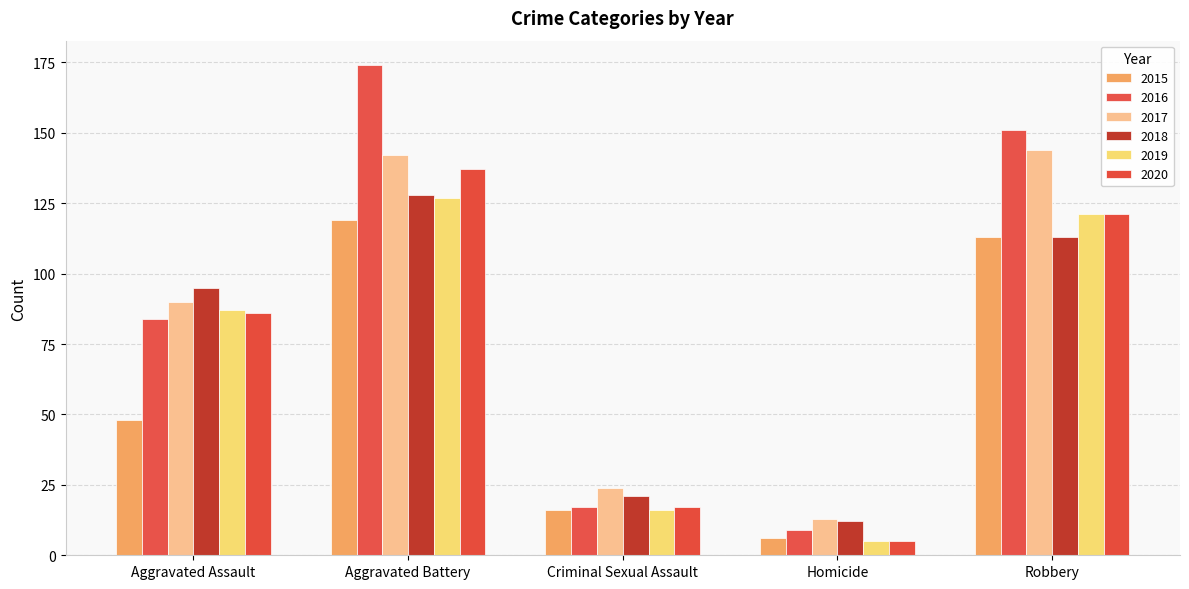

What is the minimum value shown in the chart?

5